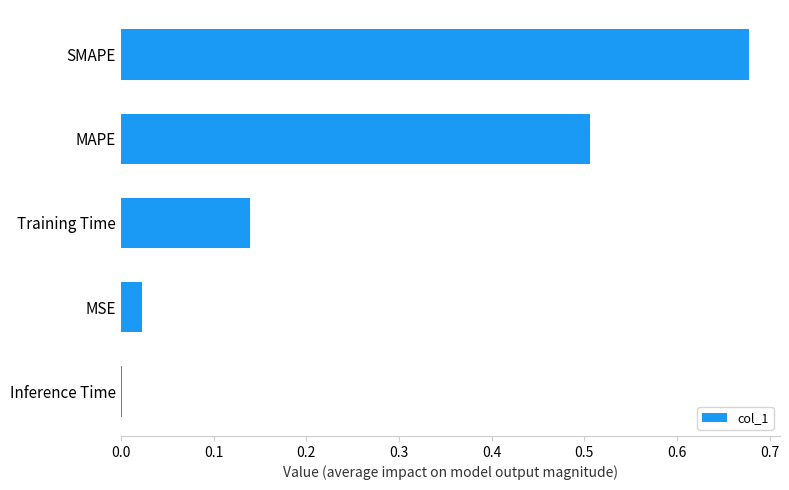

Which label corresponds to the largest value in the chart?

SMAPE